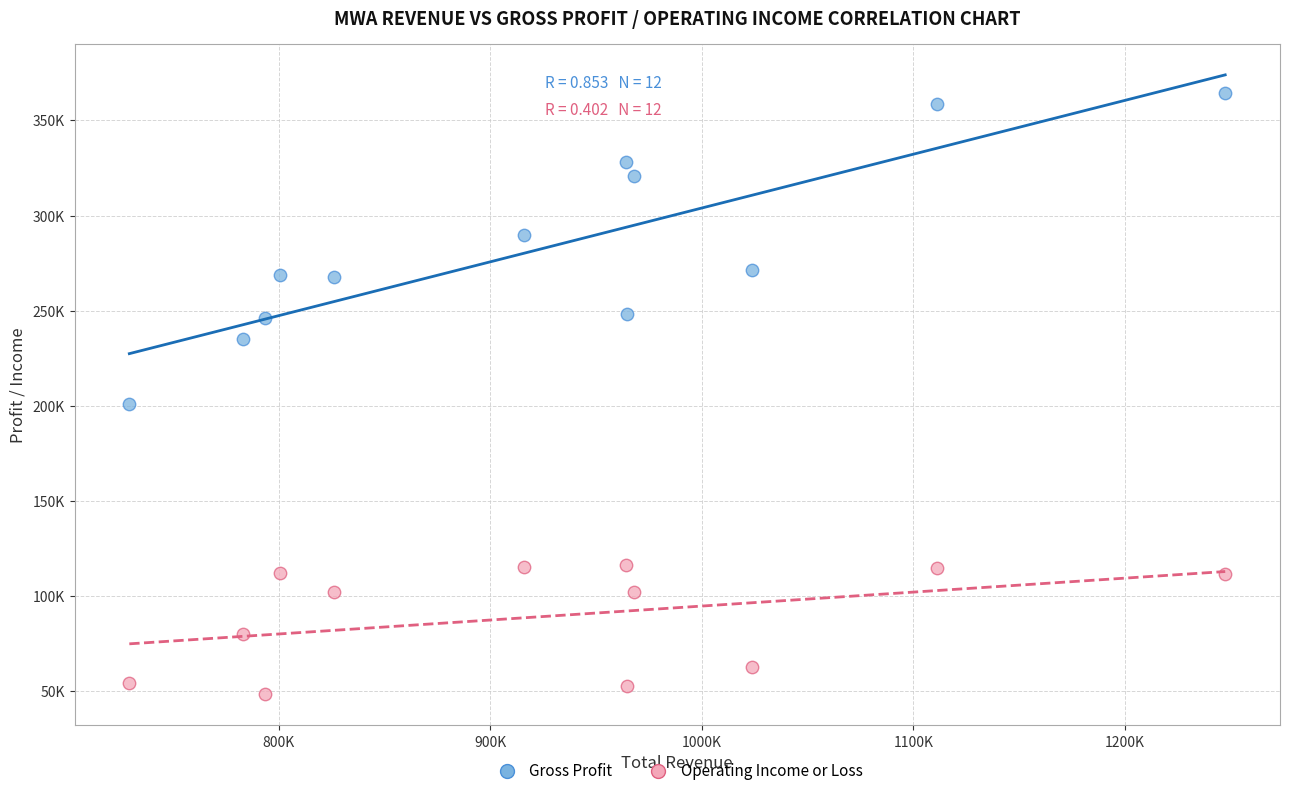

Which series contains the highest Y value?

Gross Profit